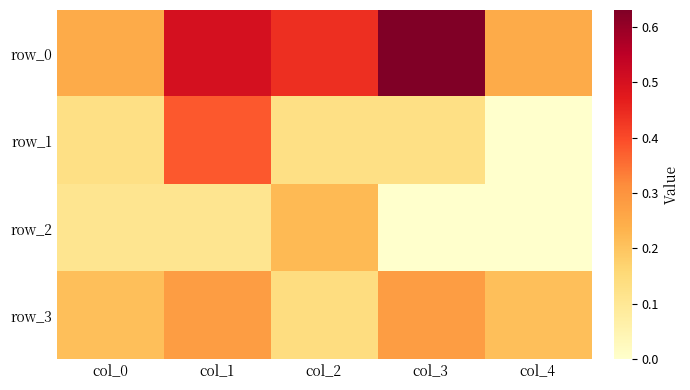

Which category has the highest value across all series?

col_3